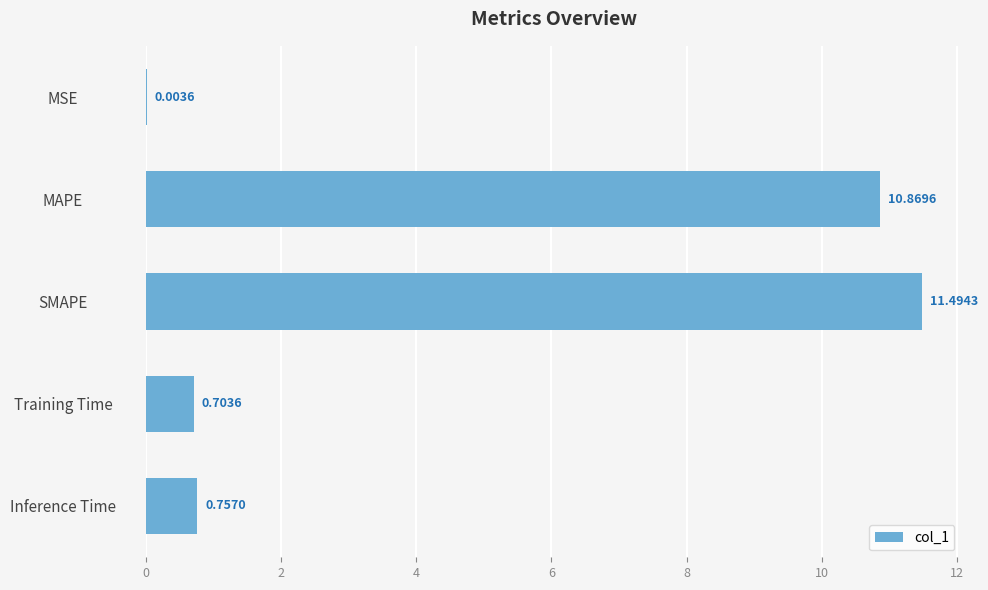

Between MSE and Inference Time, which is larger?

Inference Time